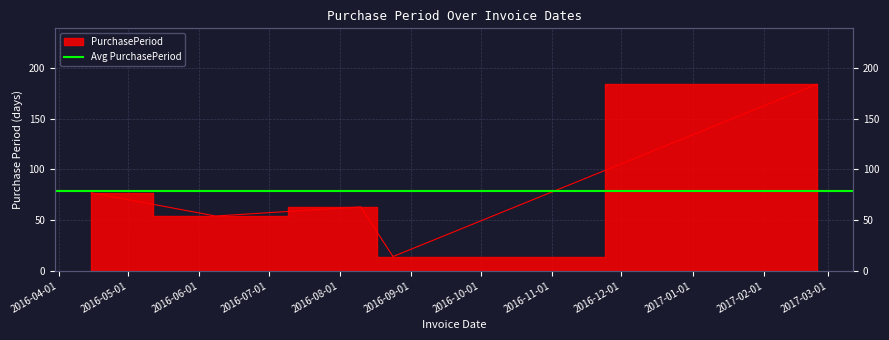

Is it true that the value at 2016-04-15 is 118?

False